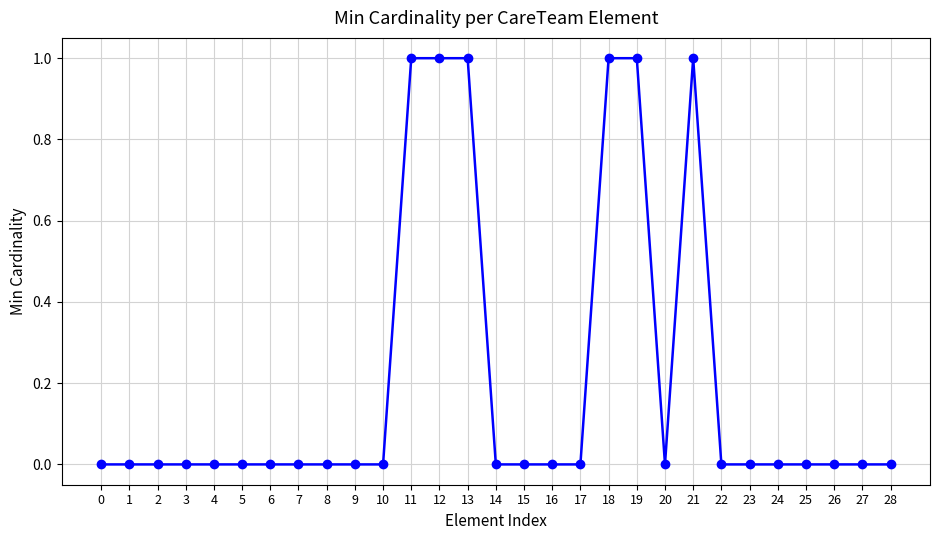

True or false: the data shows -1 at 9.

False